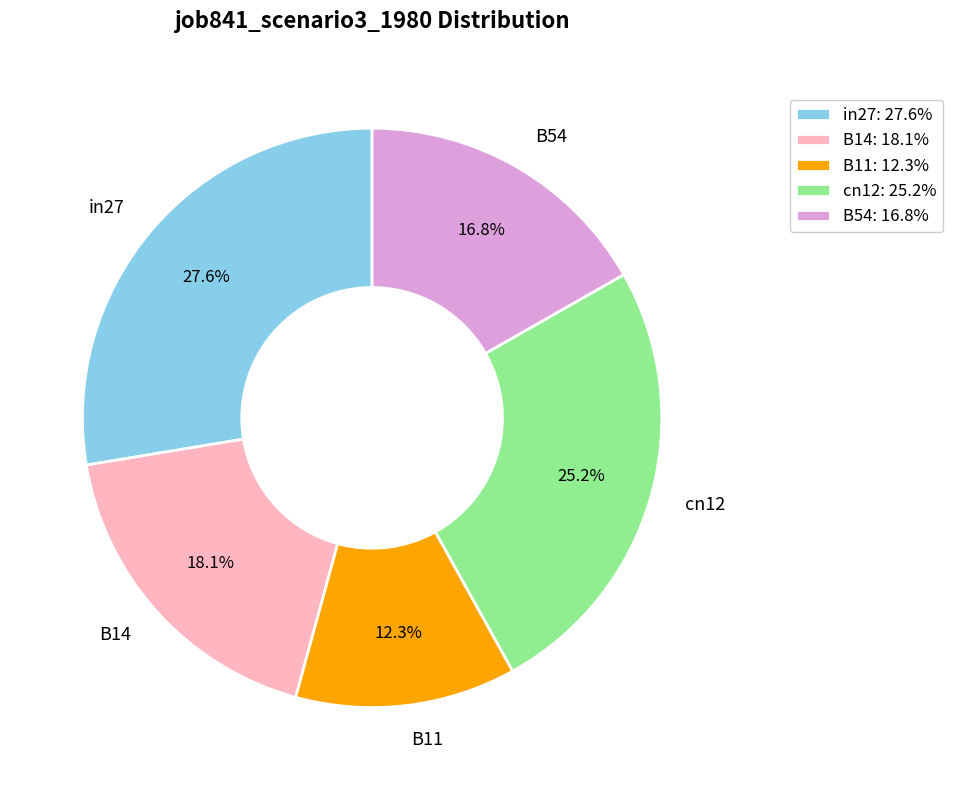

Between B11 and cn12, which is larger?

cn12